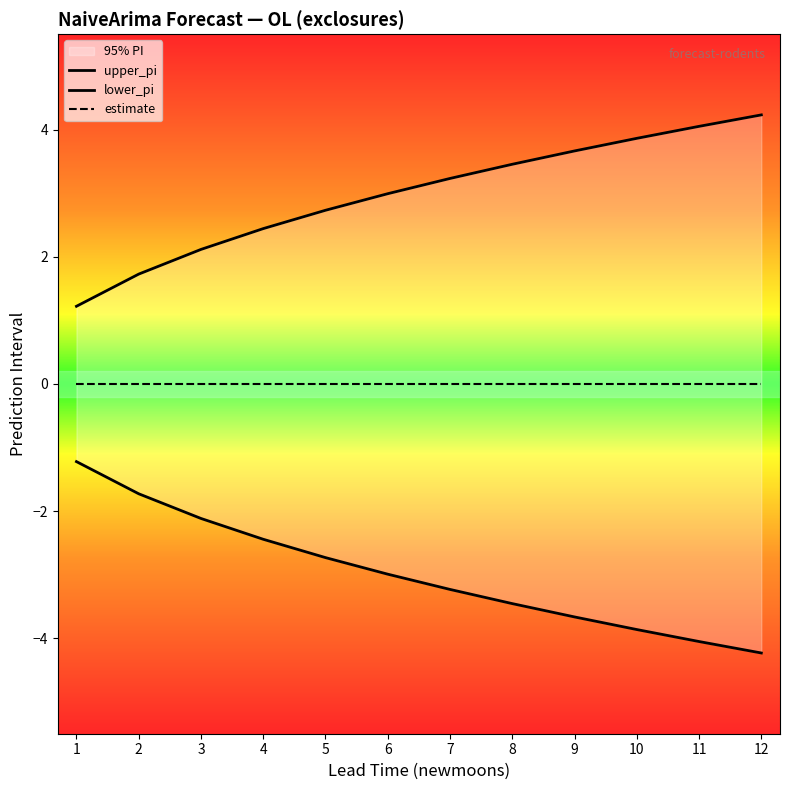

What is the maximum value for upper_pi?

4.2